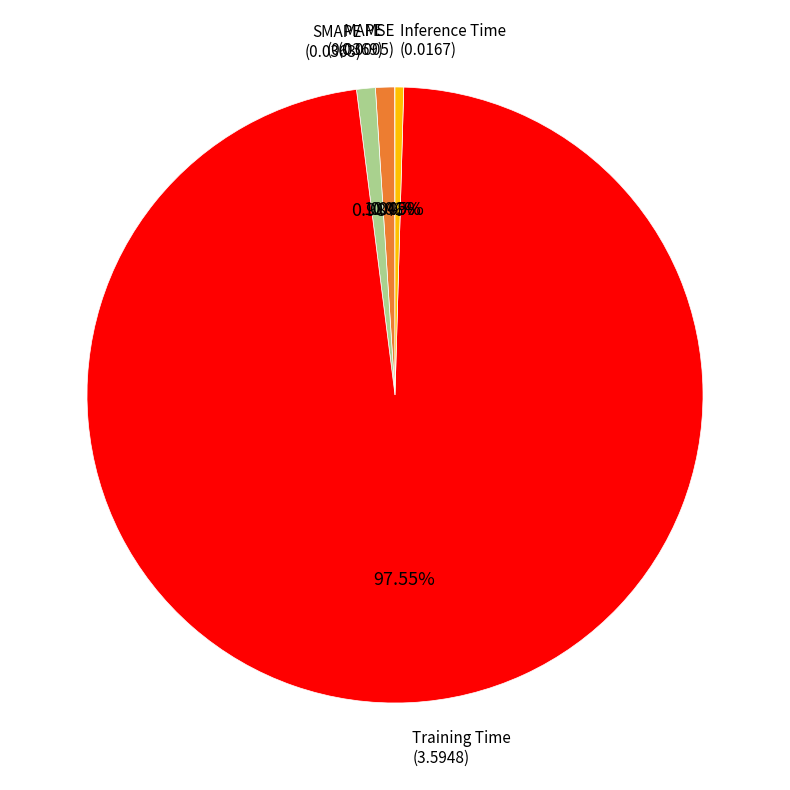

Is there a majority slice in this chart?

Yes